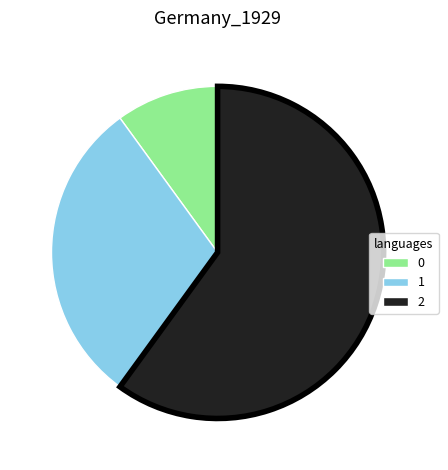

Count the number of slices in the pie.

3